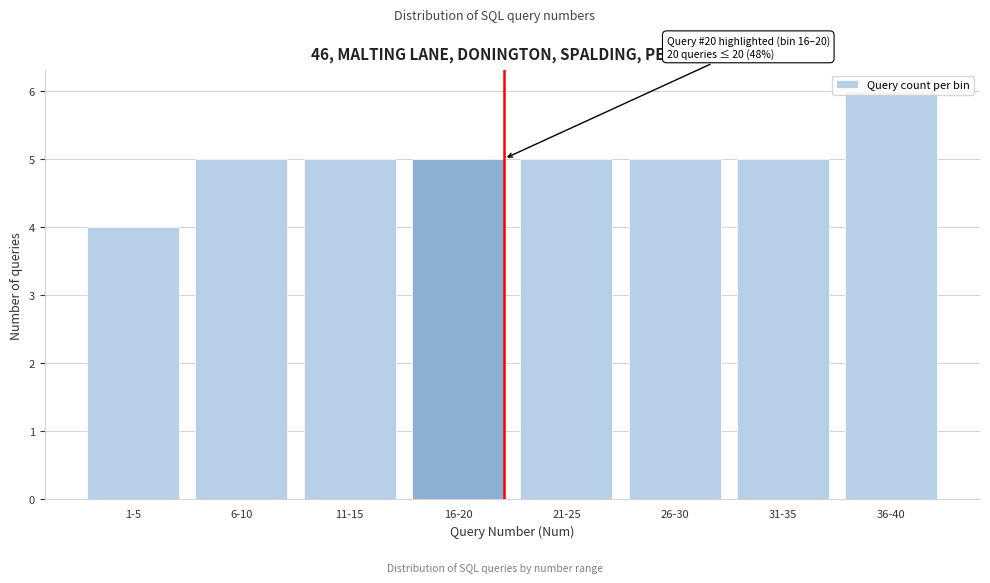

What is the ratio of the value at 36-40 to the value at 26-30?

1.2